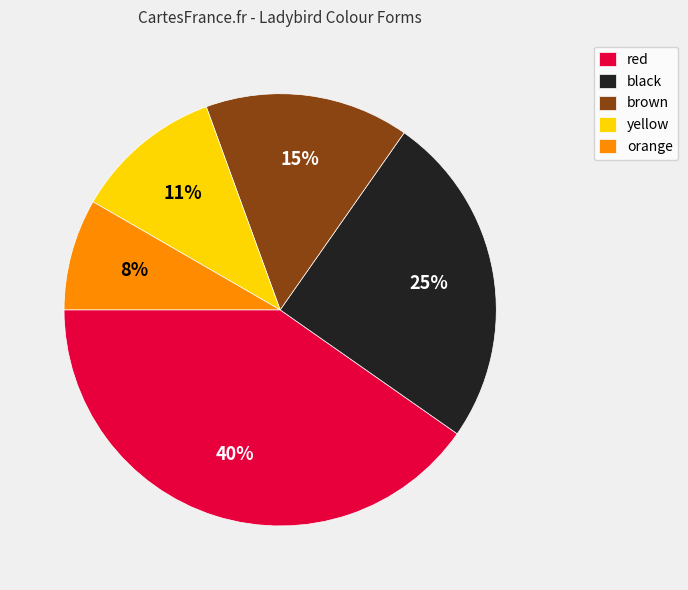

The red slice represents 49% of the pie. True or false?

False